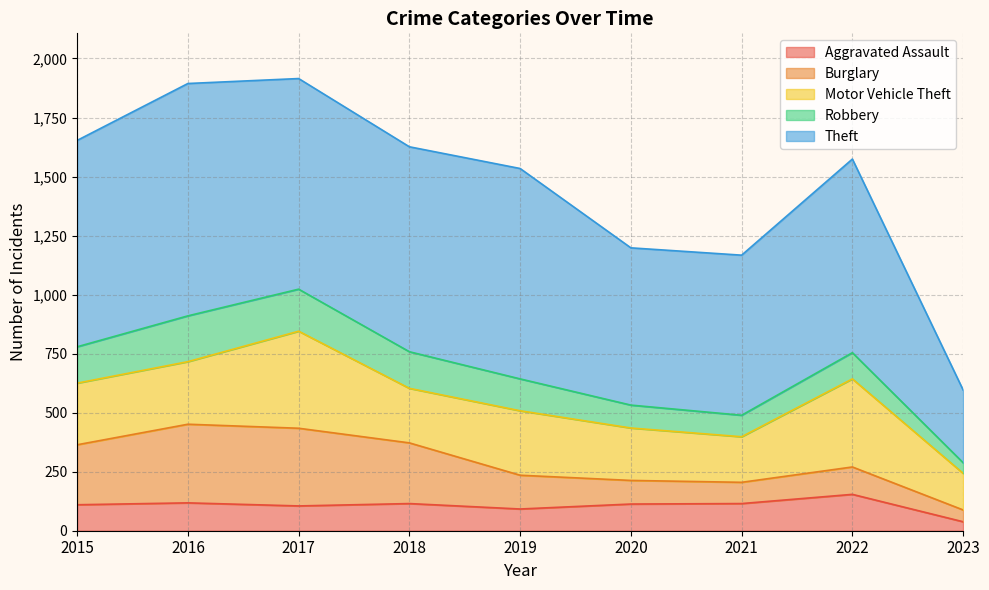

Does the chart display data point markers on the line(s)?

No